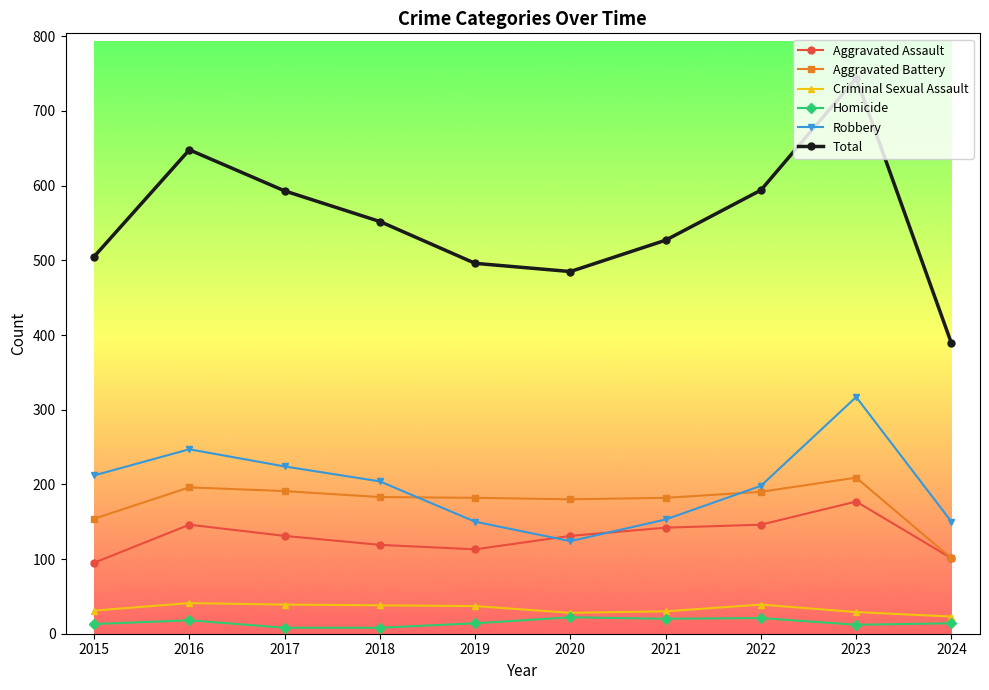

What is the total value across all series at 2015?

1010